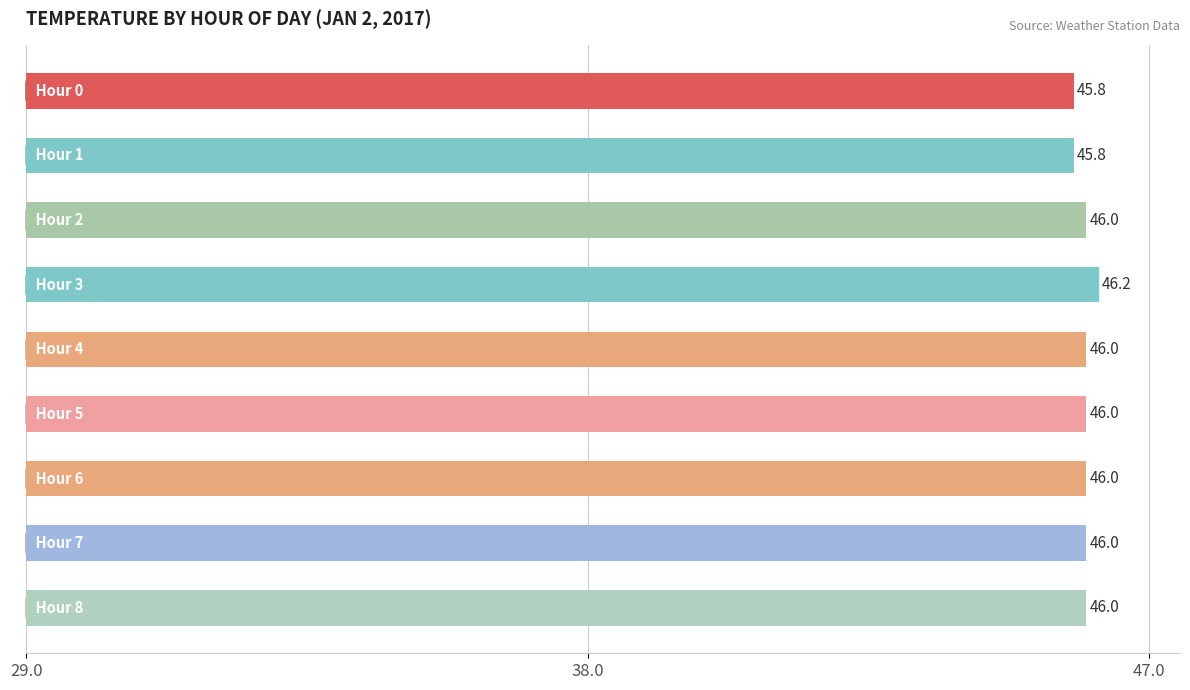

How many values are between 46 and 47?

7